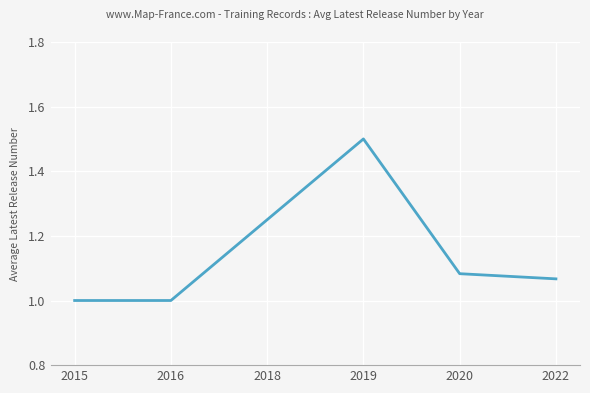

What is the smallest value displayed?

1.0